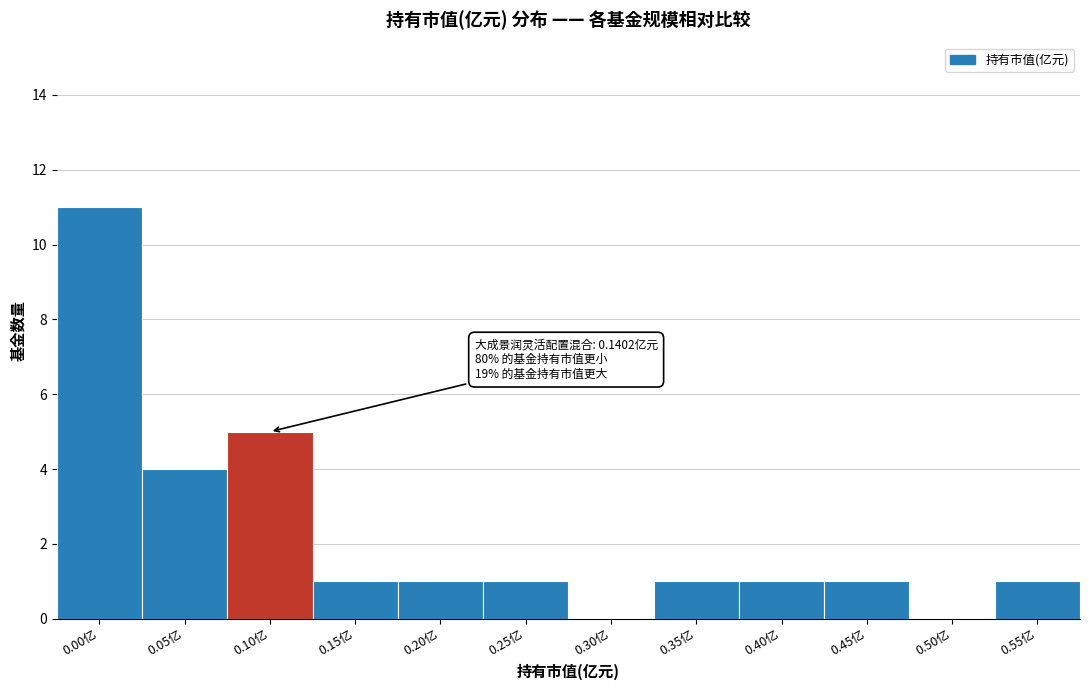

Reading right to left, transcribe all the data shown in this chart.

0.55亿=1	0.50亿=0	0.45亿=1	0.40亿=1	0.35亿=1	0.30亿=0	0.25亿=1	0.20亿=1	0.15亿=1	0.10亿=5	0.05亿=4	0.00亿=11